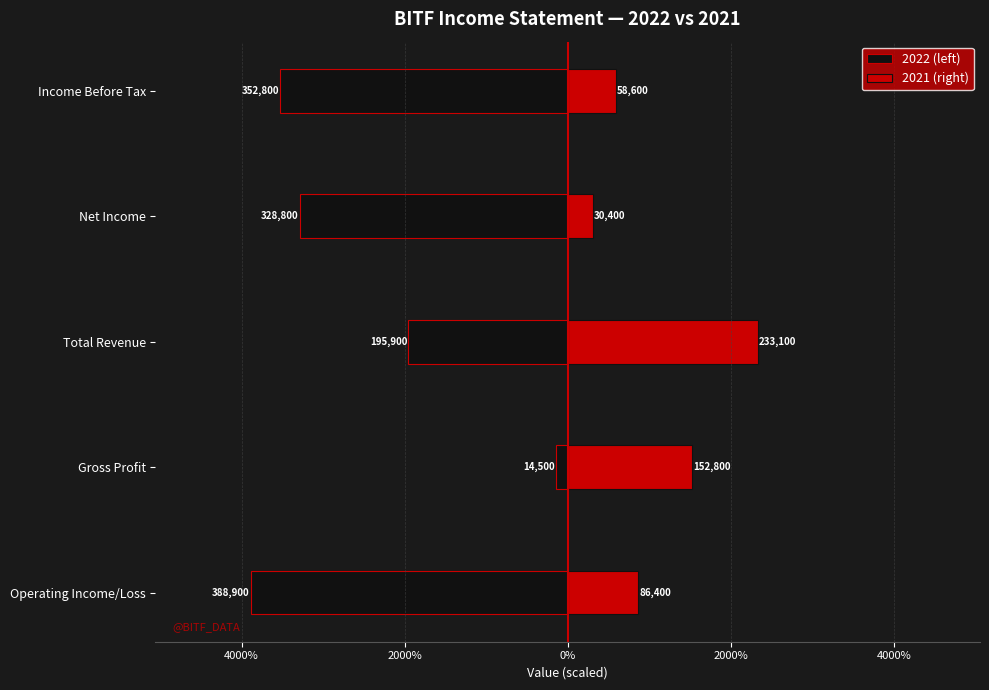

Between Gross Profit and Total Revenue, which series saw the biggest shift?

2022 (left)